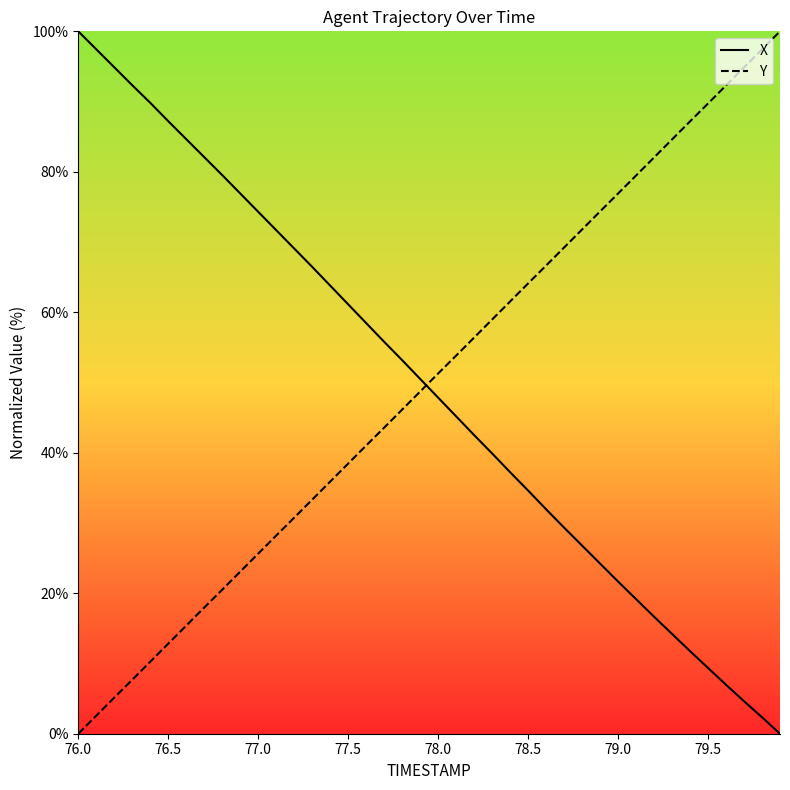

The Y series shows 37.7 at 77.0. True or false?

False